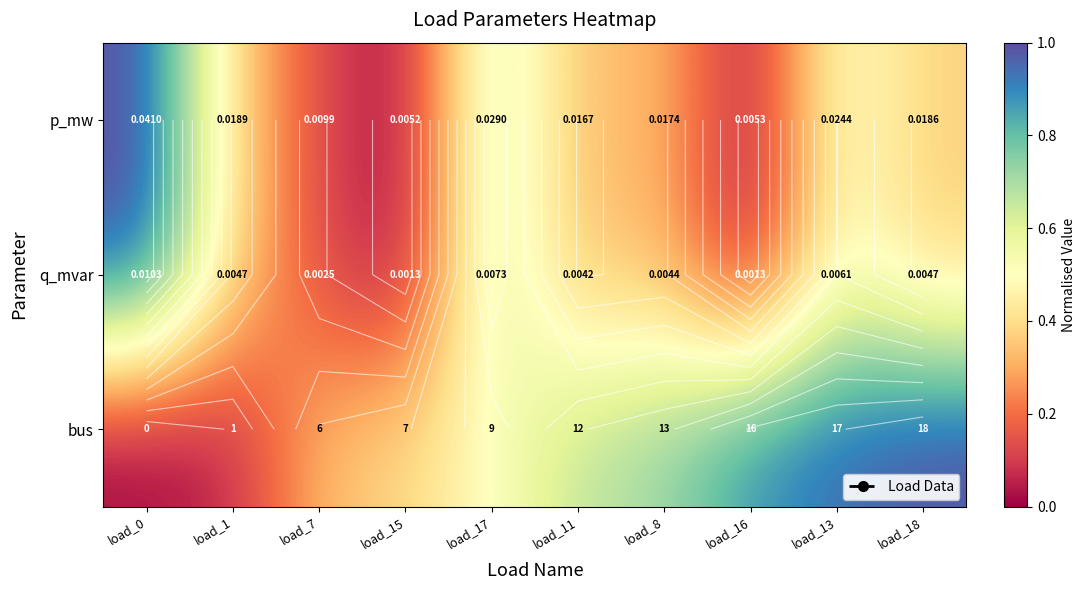

How many data points does each series have?

10